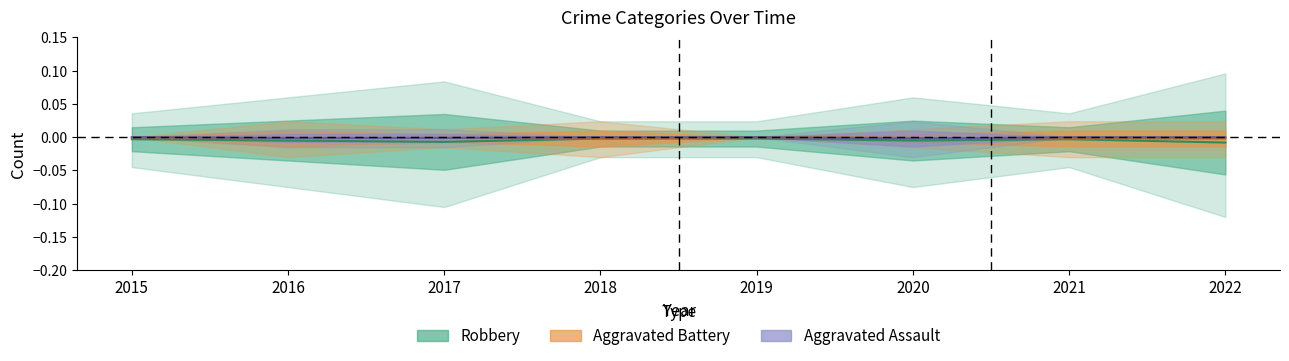

Which category has the highest value across all series?

2015